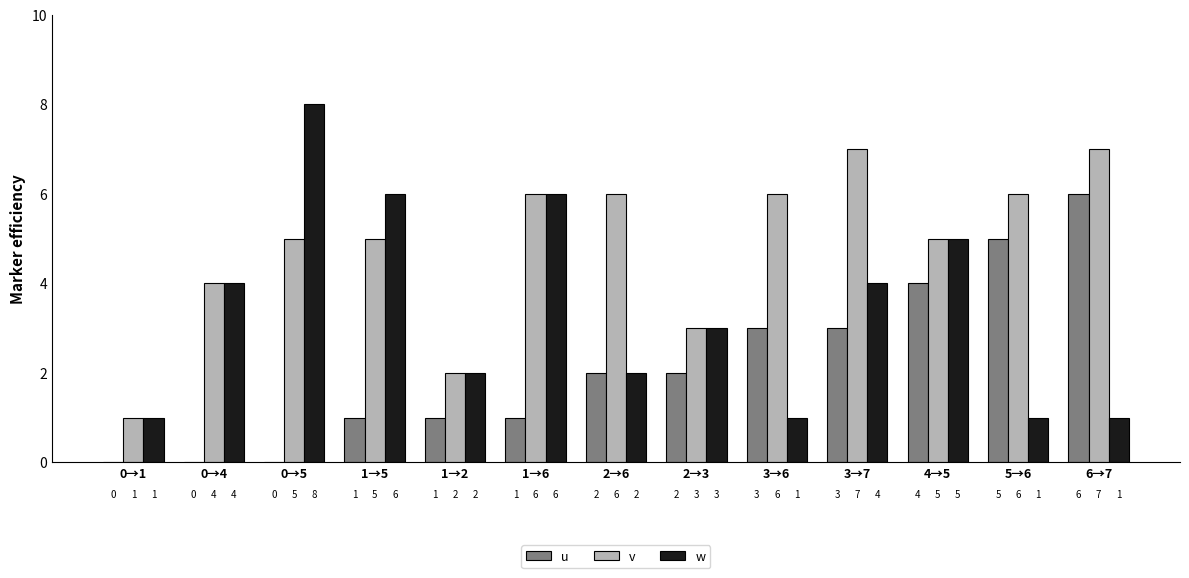

How many categories are shown in the chart?

13